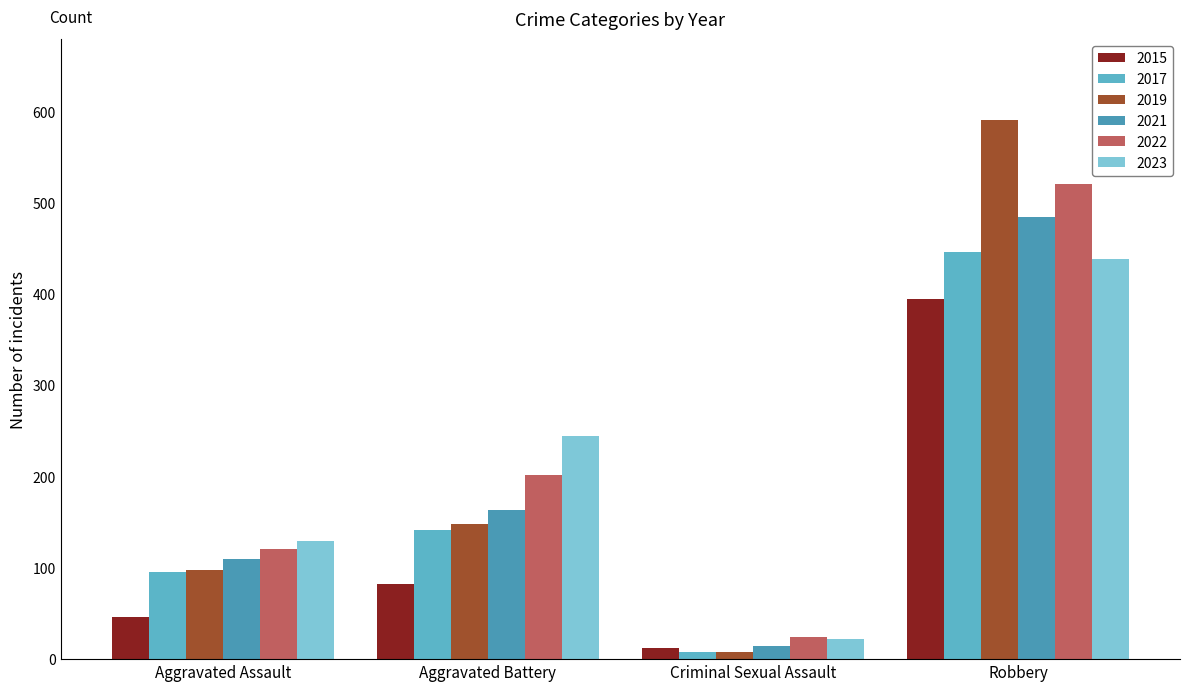

Is it true that 2022 equals 121 at Aggravated Assault?

True